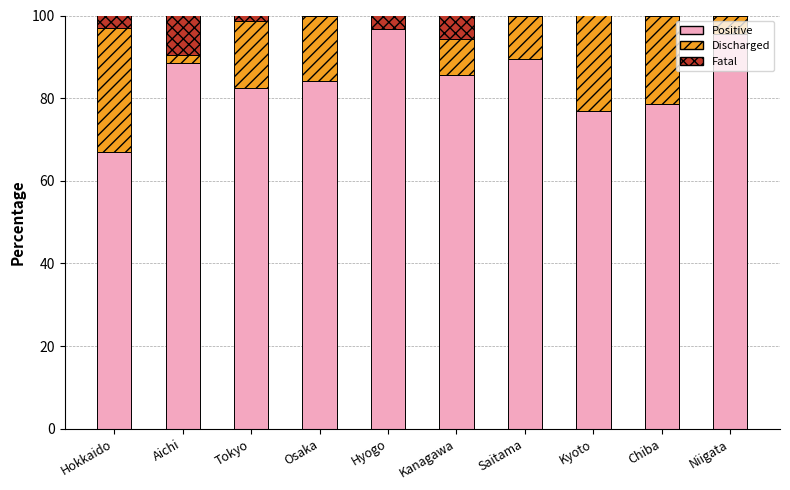

What is the total value across all series at Niigata?

100.0